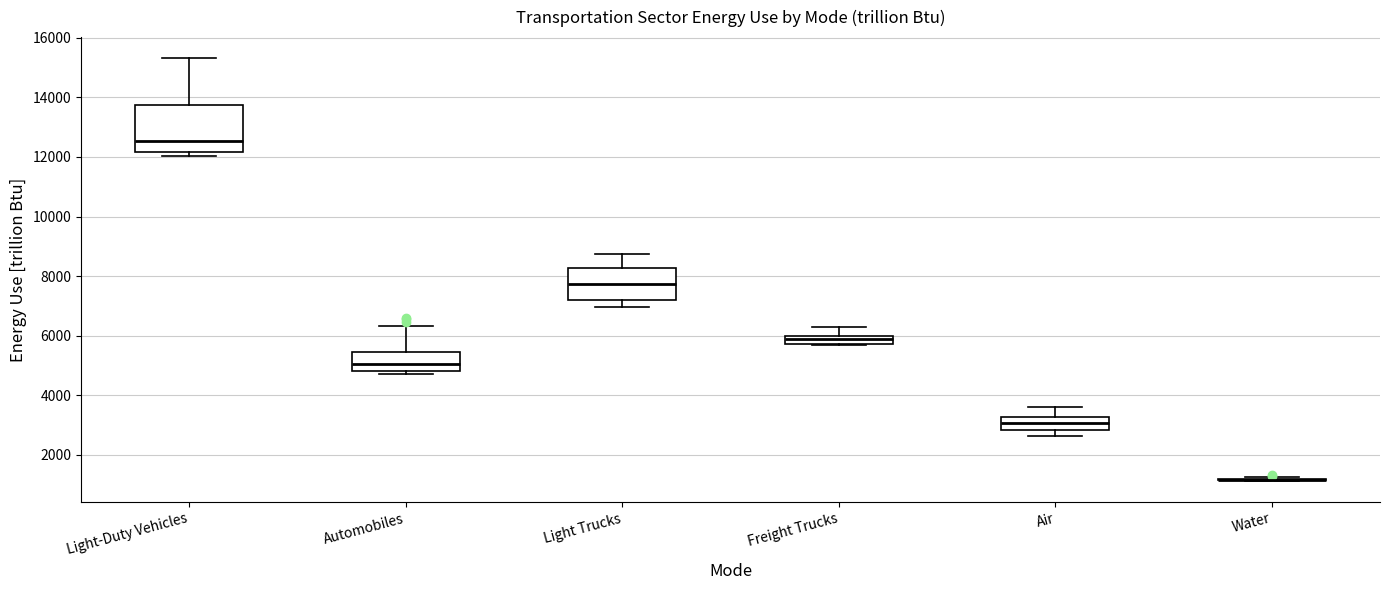

Comparing the boxes themselves (not the whiskers), which one is the tallest?

Light-Duty Vehicles